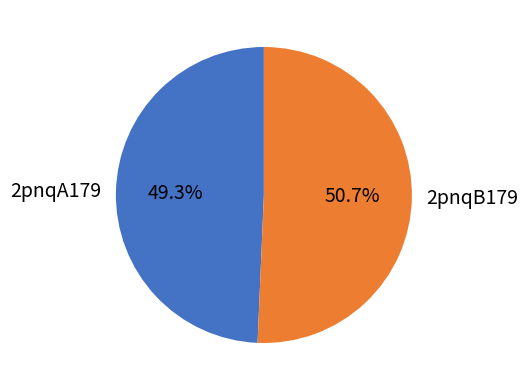

Between 2pnqB179 and 2pnqA179, which is larger?

2pnqB179